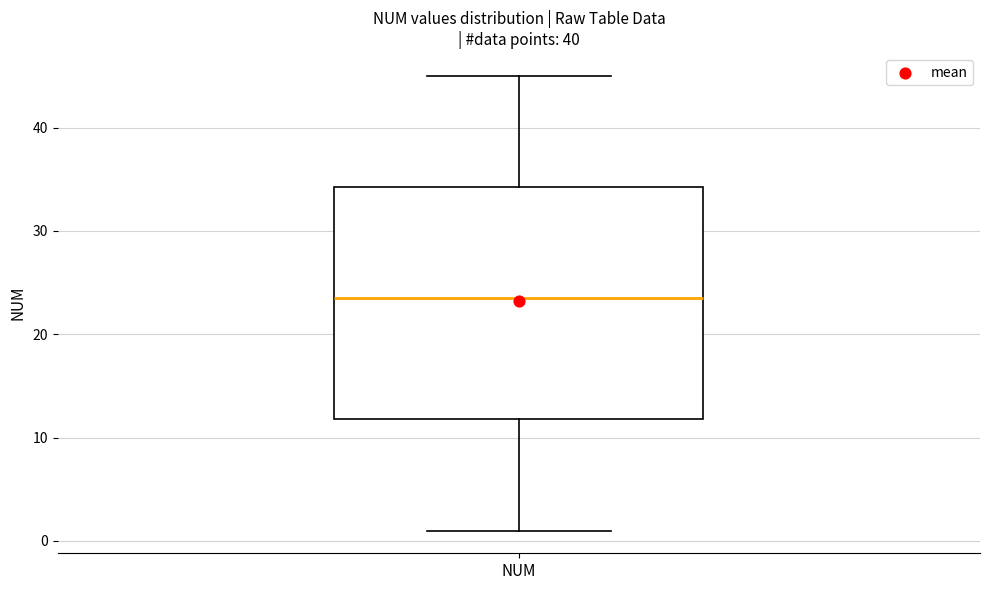

Transcribe this box plot: give where the median line is, the range the box spans, and where the two whiskers end, as read against the y-axis. The values are not printed on the chart, so give them approximately, as read against the axis.

median 24, box 12 to 34, whiskers 1 to 45